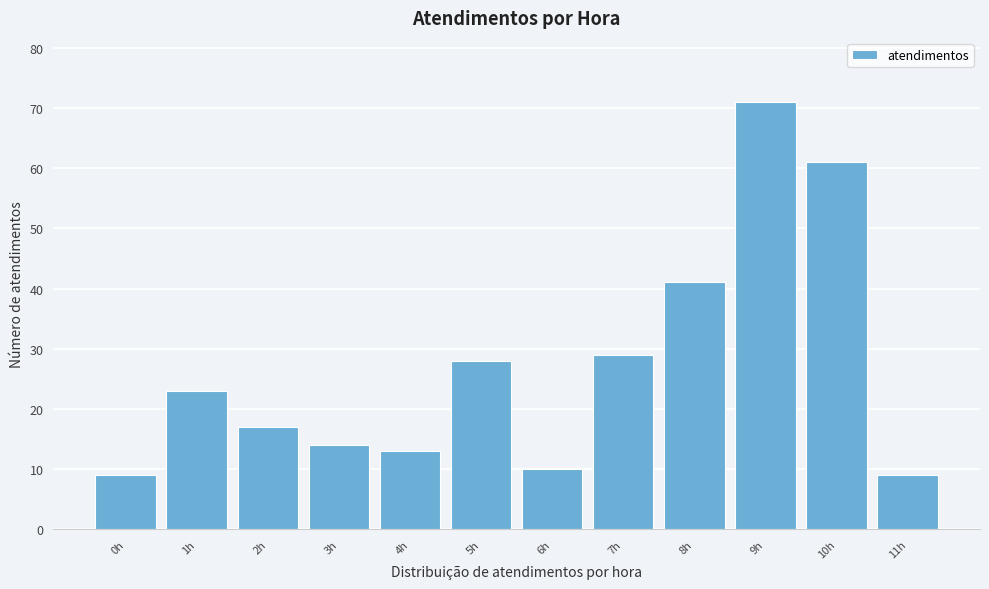

Reading right to left, what are all the values shown in this chart?

11h=9	10h=61	9h=71	8h=41	7h=29	6h=10	5h=28	4h=13	3h=14	2h=17	1h=23	0h=9